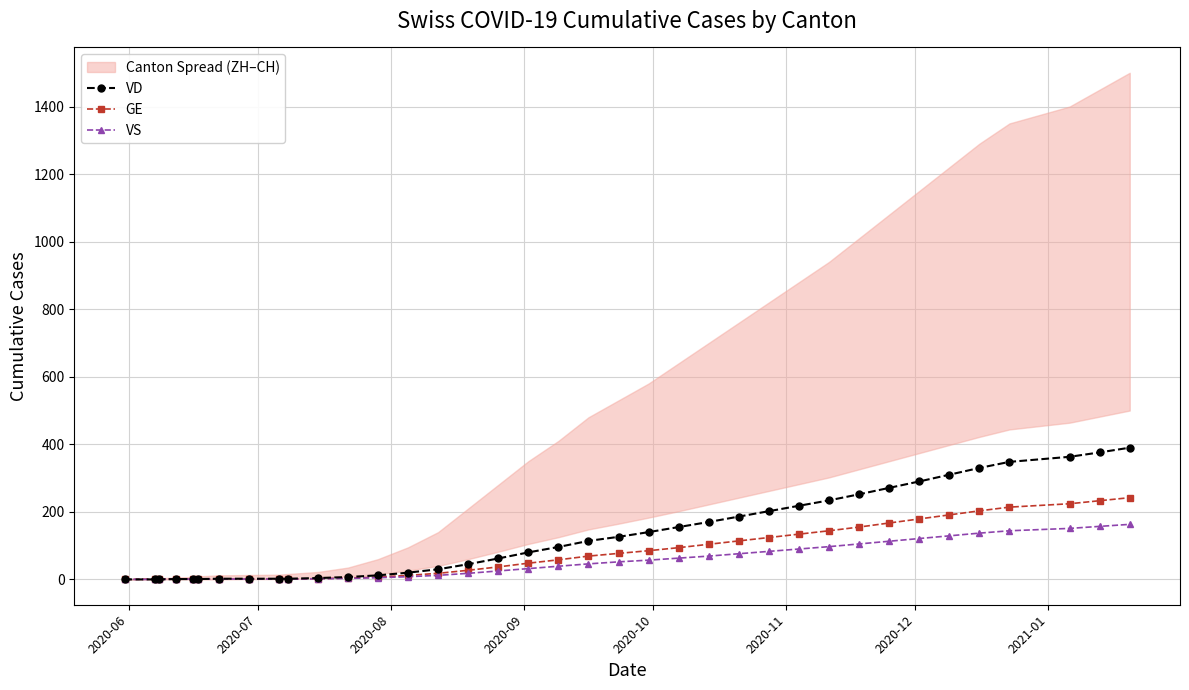

What is the maximum value for GE?

242